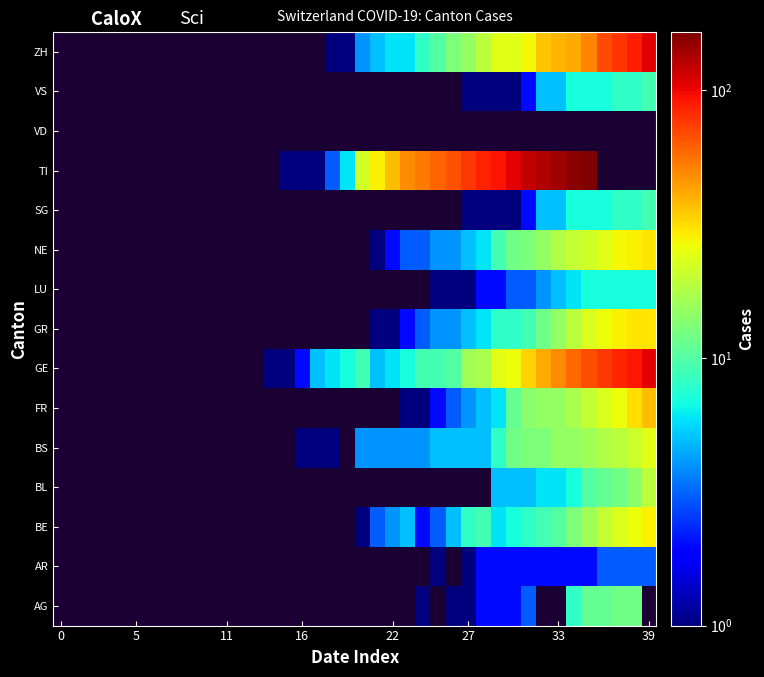

Between 12 and 25, which is larger?

25